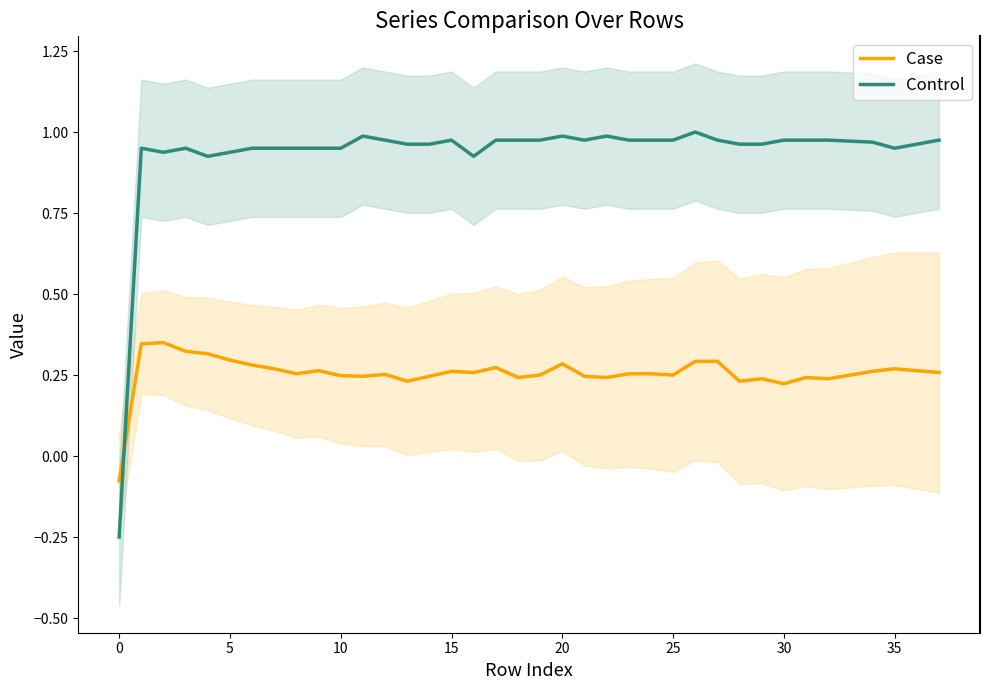

True or false: Control and Case intersect in this chart.

True